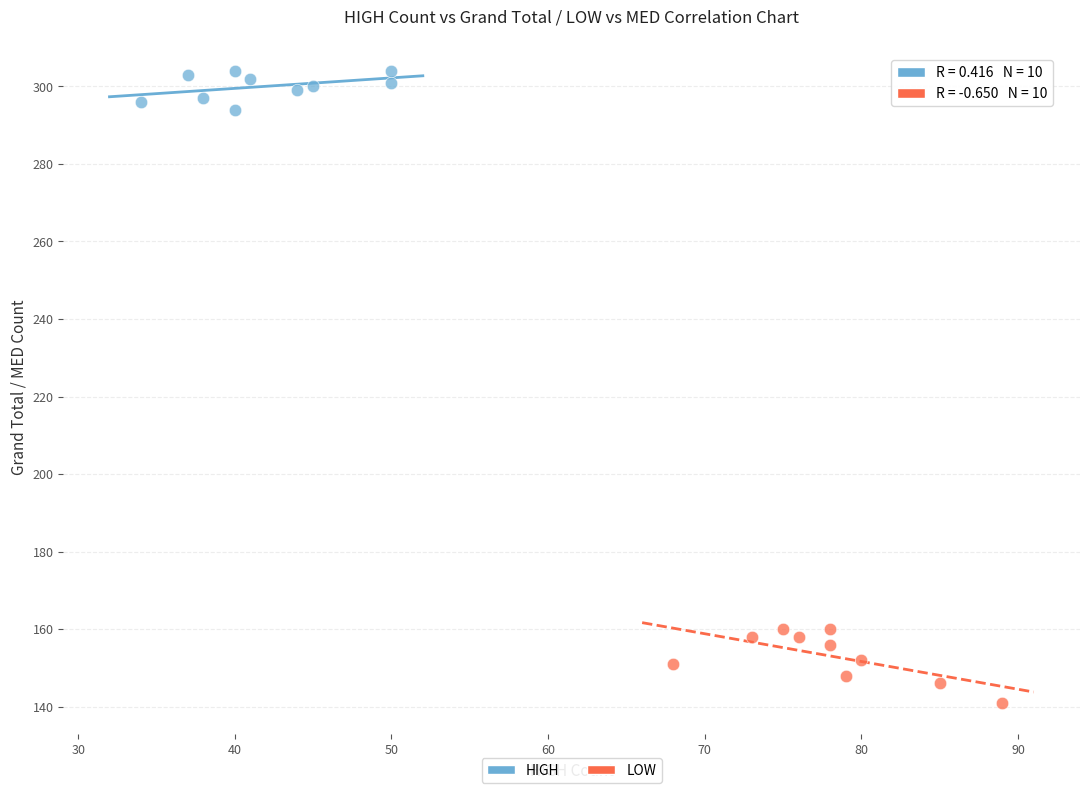

Which series reaches the minimum Y coordinate?

LOW